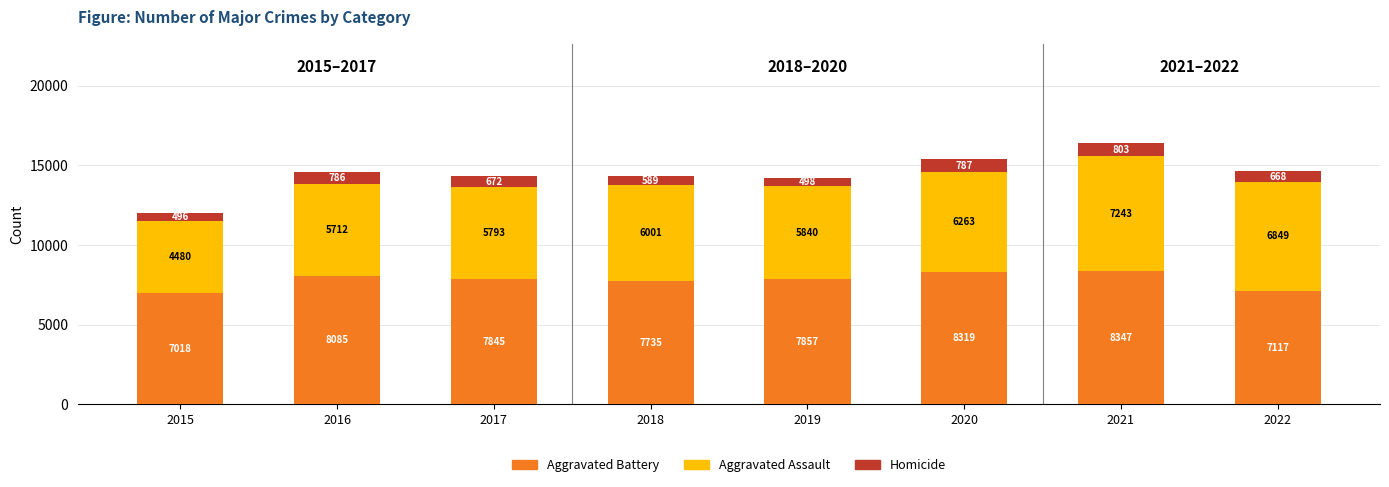

What is the total value across all series at 2015?

11994